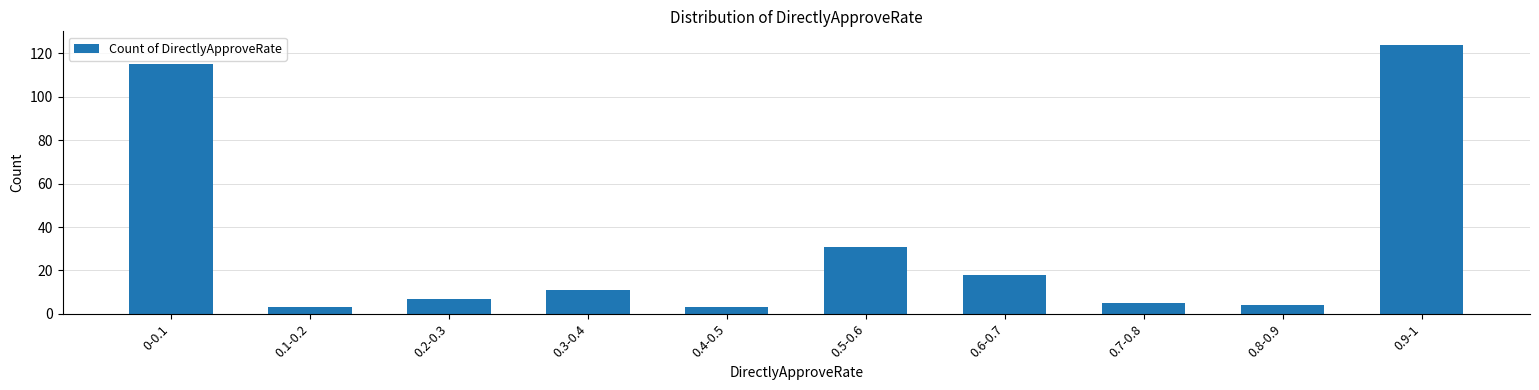

At which label is the value closest to 63?

0.5-0.6